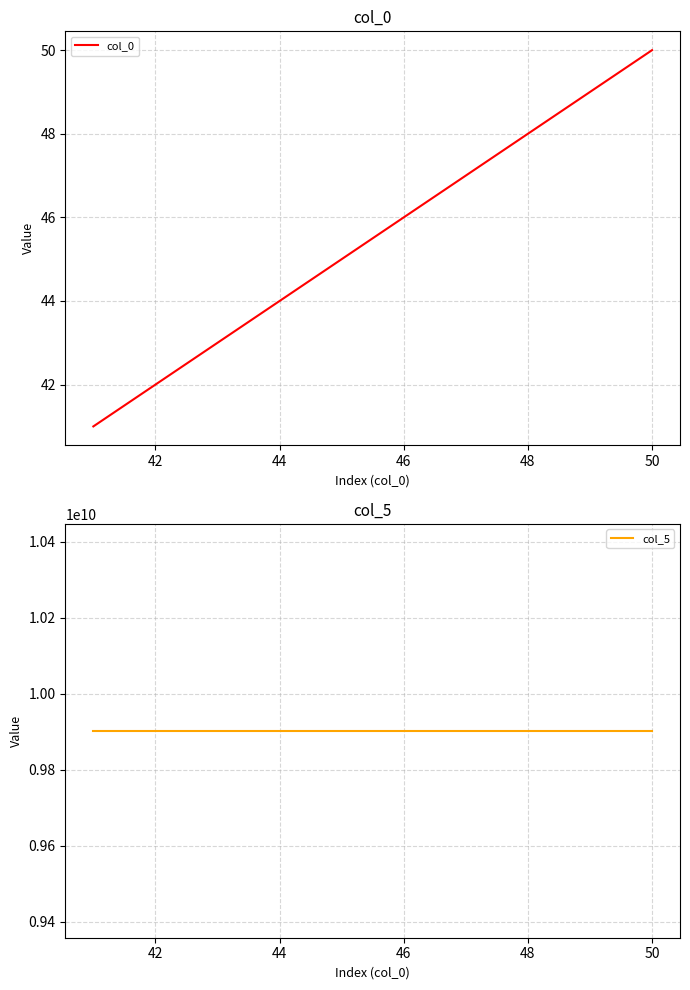

How many distinct data groups are displayed?

2